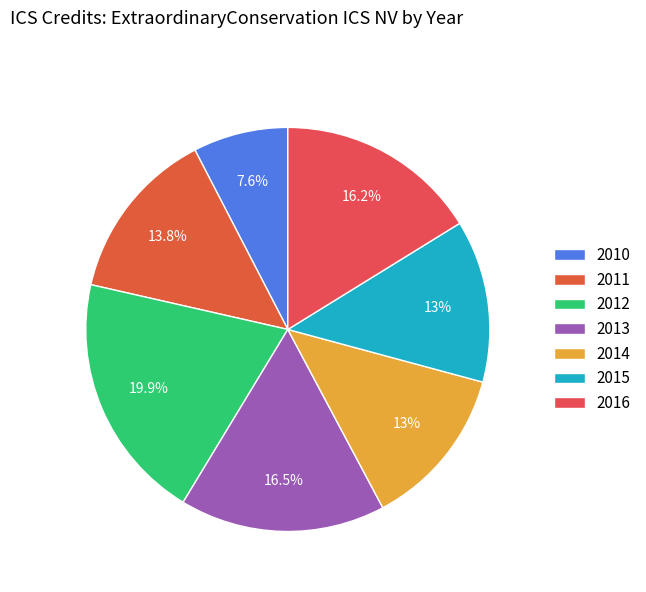

To the nearest percent, what portion does 2013 represent?

16%